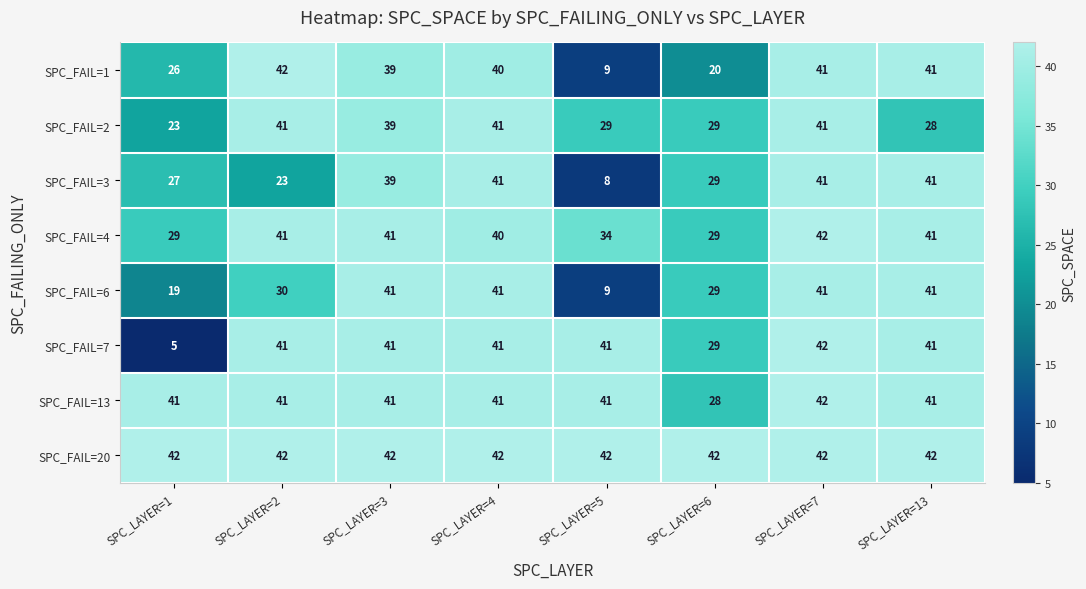

Between SPC_LAYER=1 and SPC_LAYER=4, which series saw the biggest shift?

SPC_FAIL=7